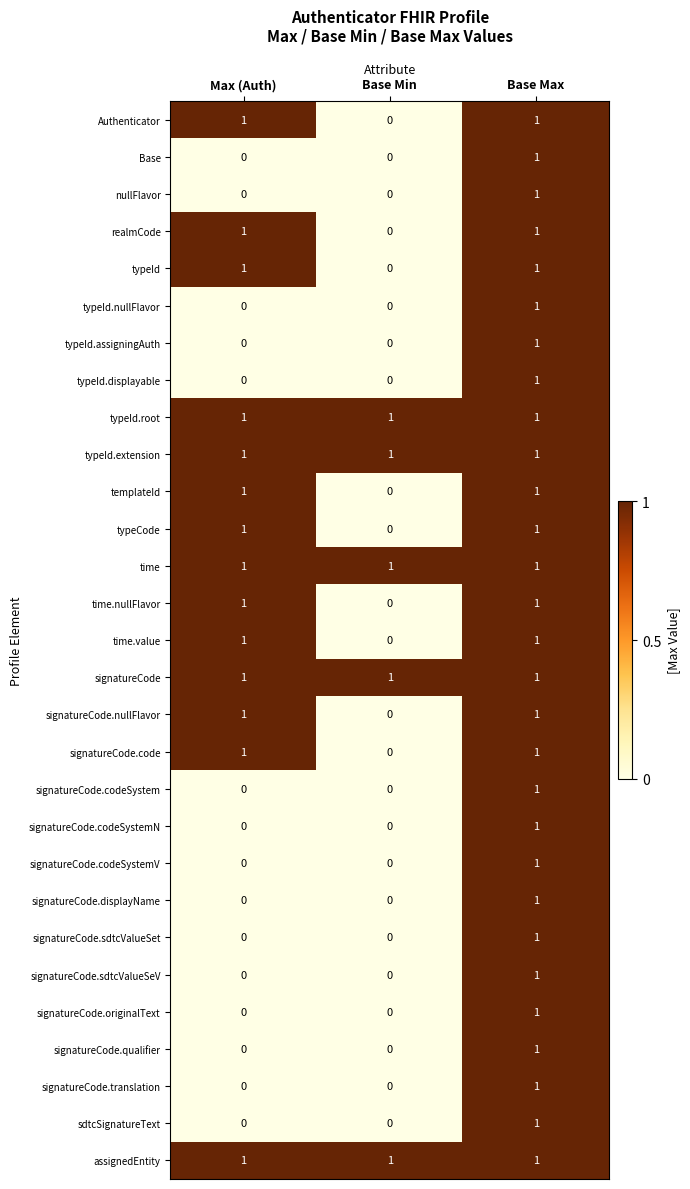

At which category is the sum across all series the highest?

Base Max